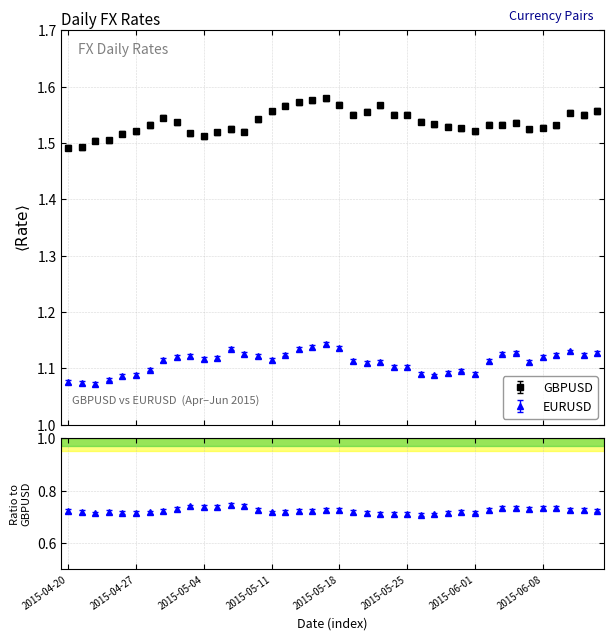

What is the minimum value shown in the chart?

1.1